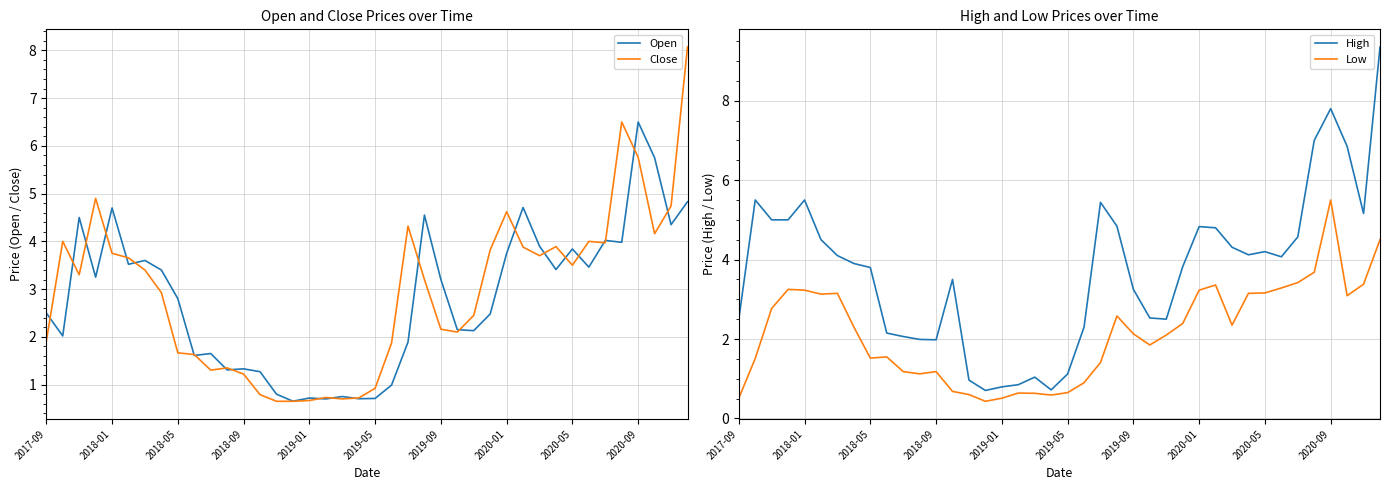

What is the value of the High point at the 8th from the left?

3.9